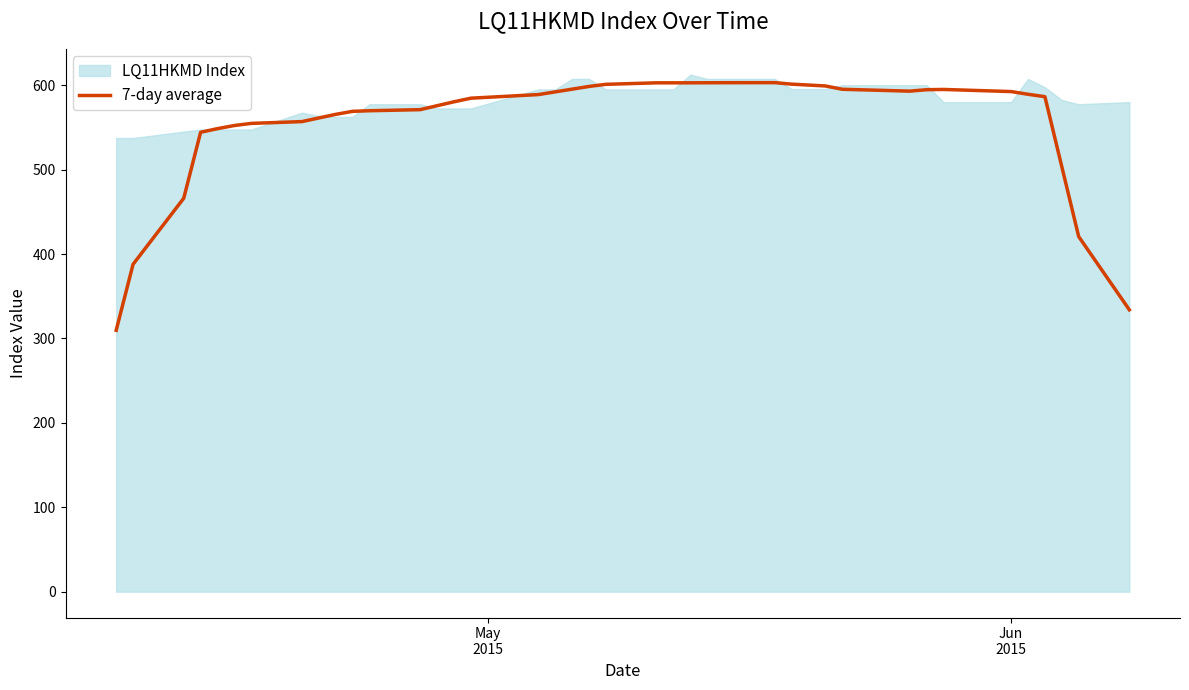

What is the maximum value for 7-day average?

603.1